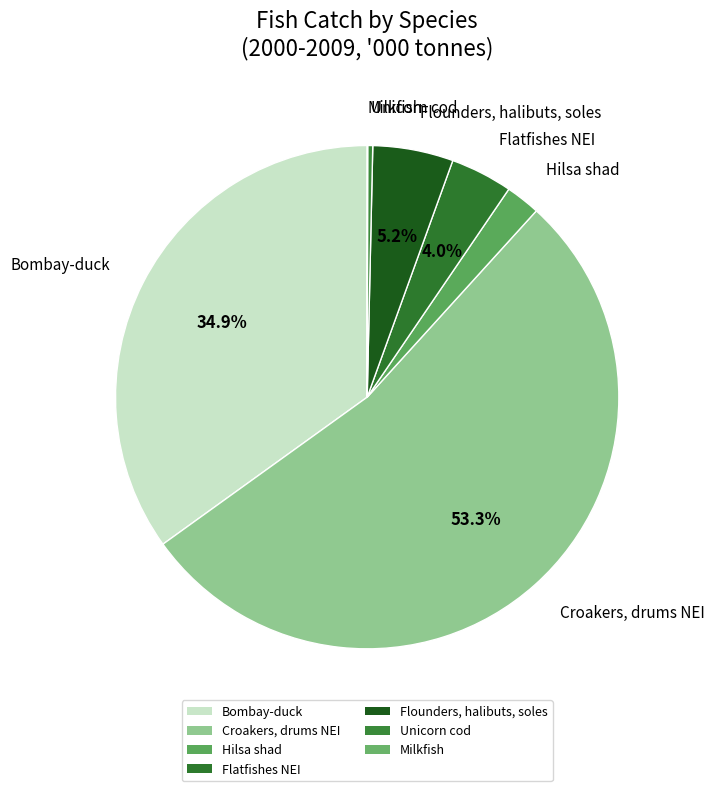

Does Croakers, drums NEI represent more than half of the total?

Yes